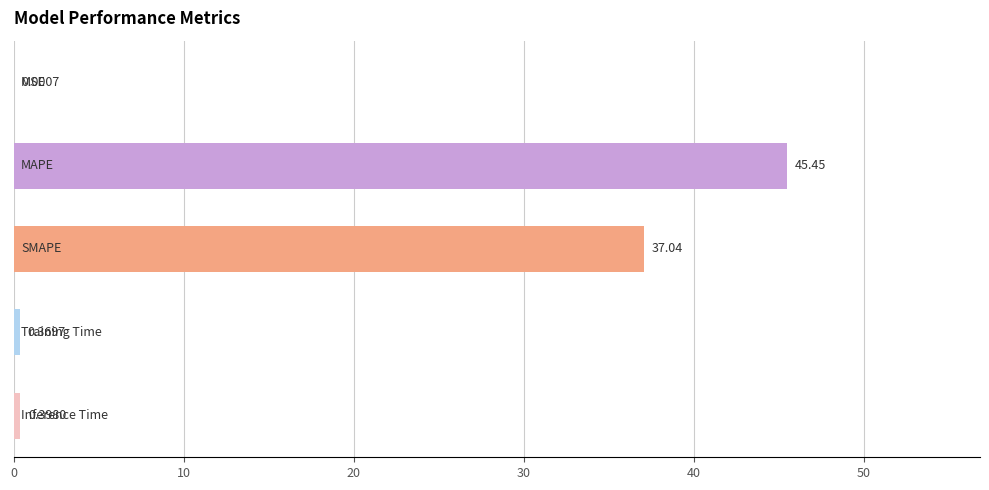

How many data points does each series have?

5